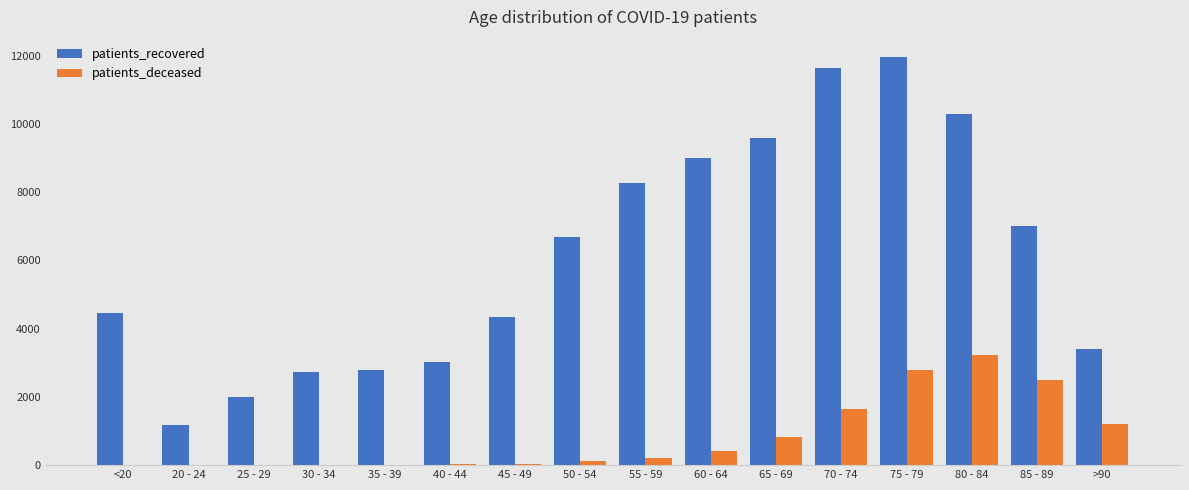

How many series are shown in this chart?

2